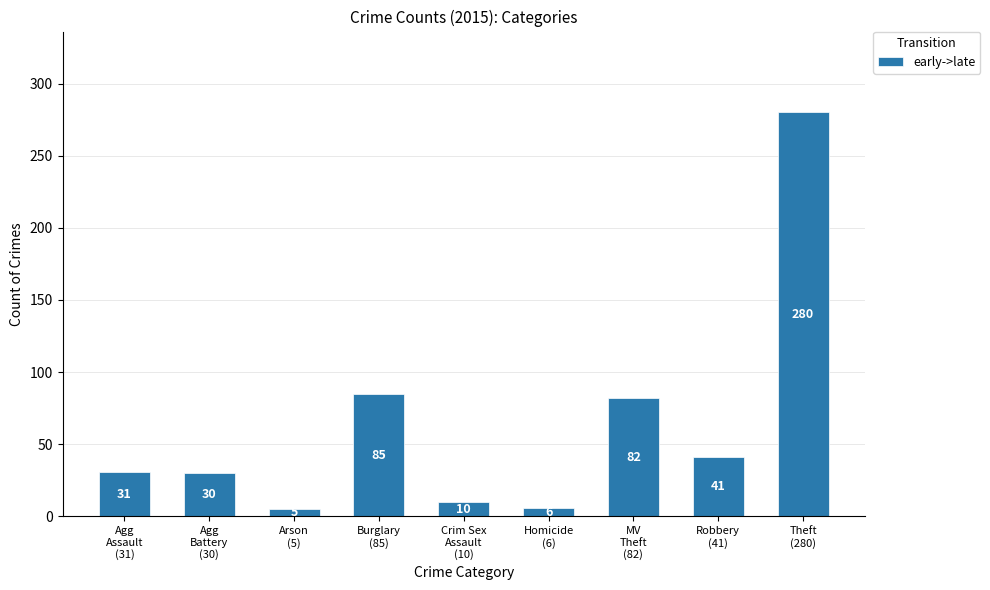

How many distinct data groups are displayed?

1